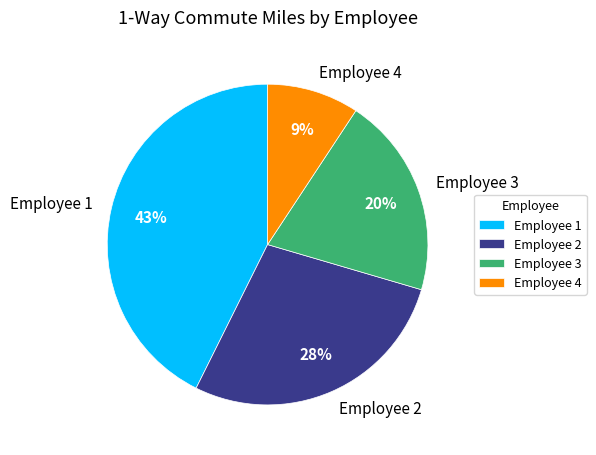

The Employee 1 slice represents 43% of the pie. True or false?

True